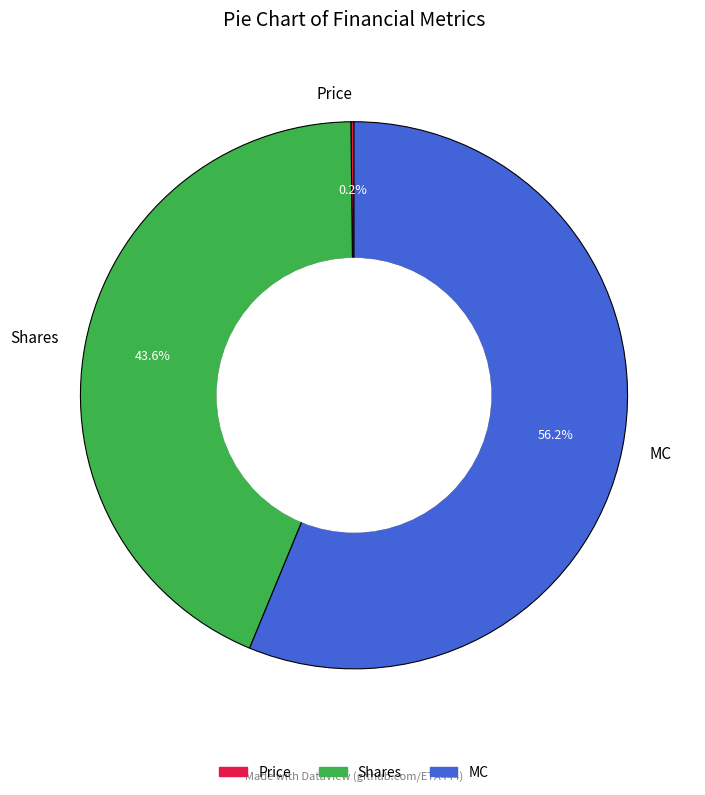

To the nearest percent, what is the difference between the largest and smallest slice percentages?

56%